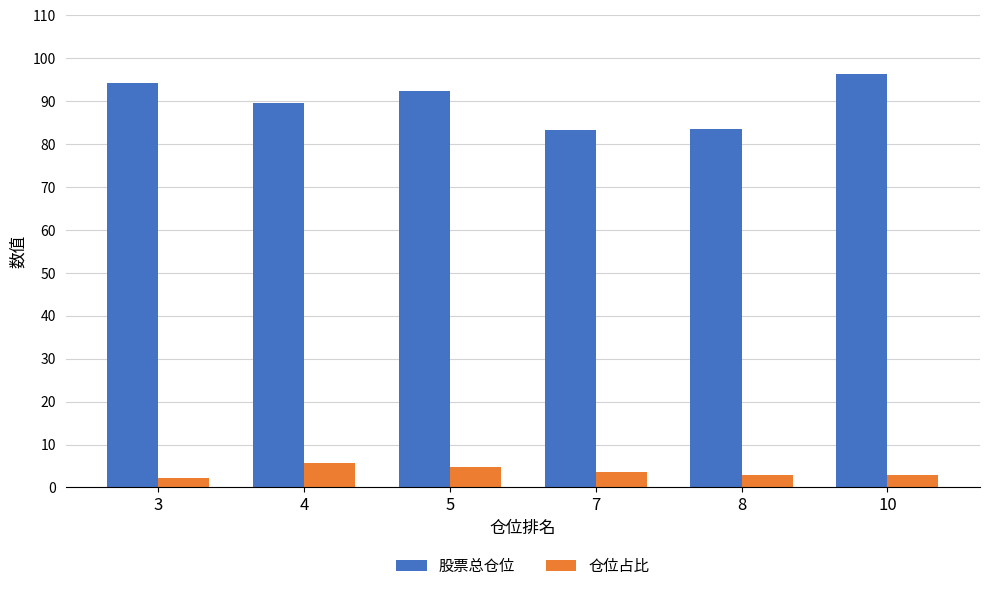

The value of 仓位占比 at 10 is 2.8. True or false?

True